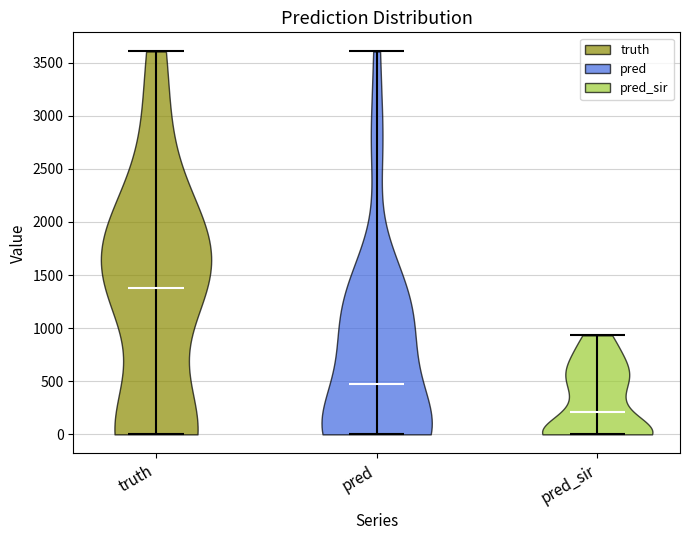

Which violin has the highest median line?

truth